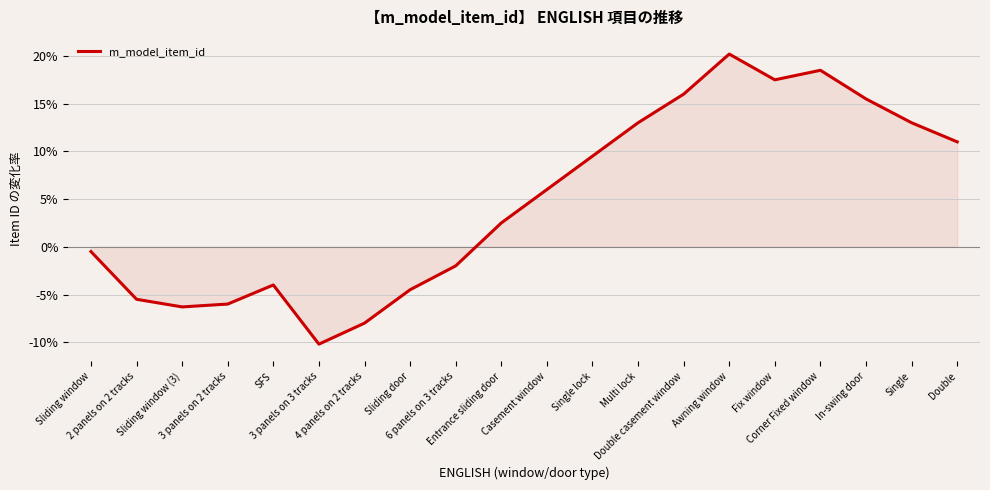

Is it true that the value at Sliding window is -0.5?

True